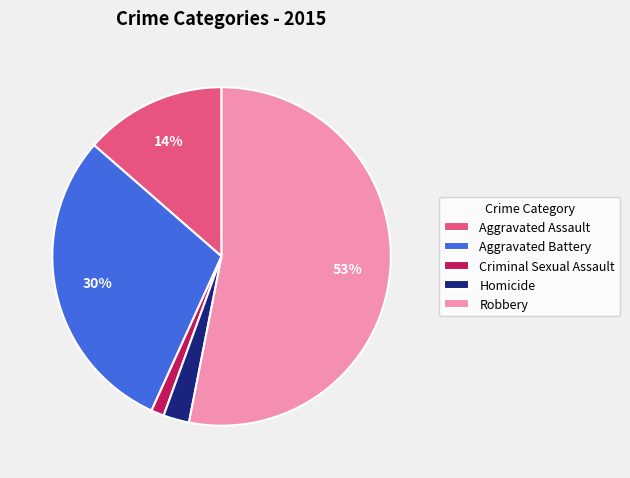

Do Robbery and Criminal Sexual Assault together represent more than half of the pie?

Yes